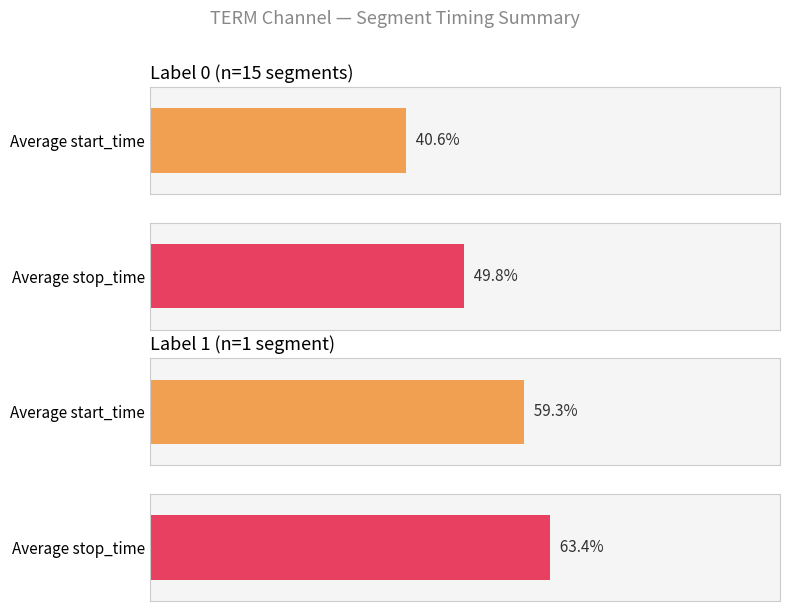

Does the chart contain stacked bars?

No